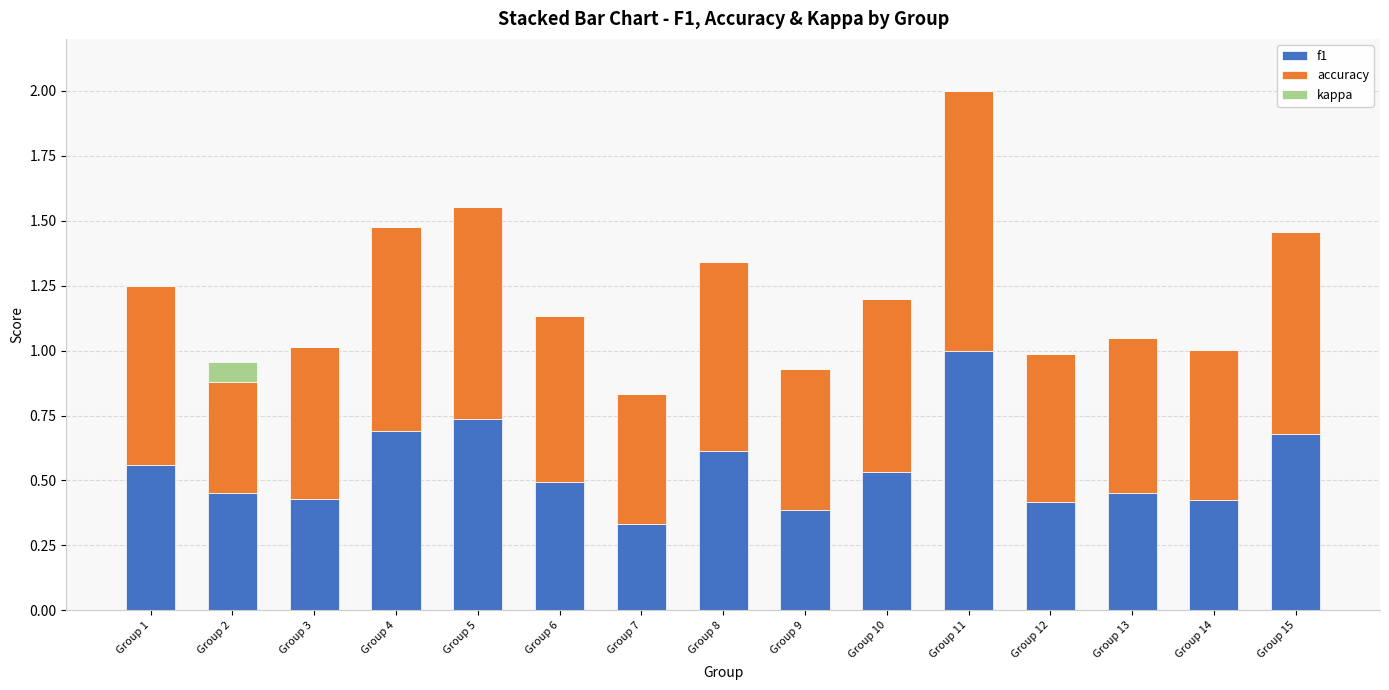

At which label does f1 reach its peak?

Group 11